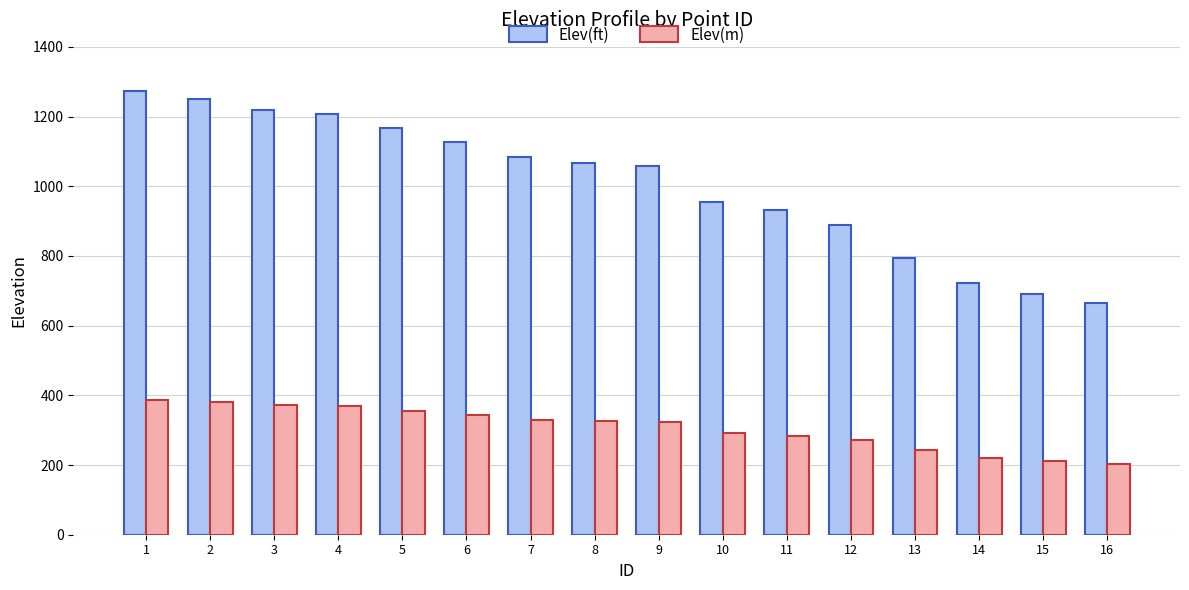

Is the value of Elev(m) at 9 greater than the value of Elev(ft) at 11?

No